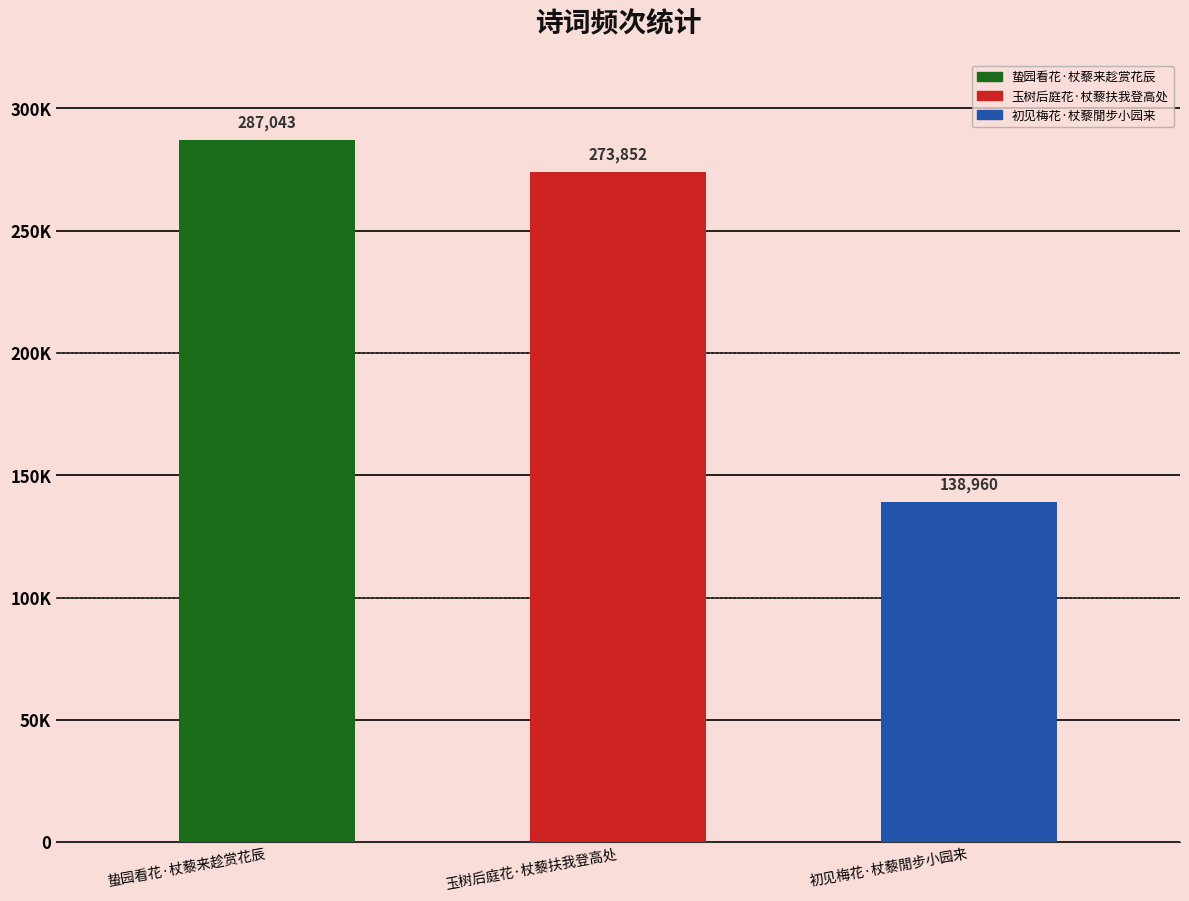

Rank the categories by value from lowest to highest.

初见梅花·杖藜閒步小园来, 玉树后庭花·杖藜扶我登高处, 蛰园看花·杖藜来趁赏花辰